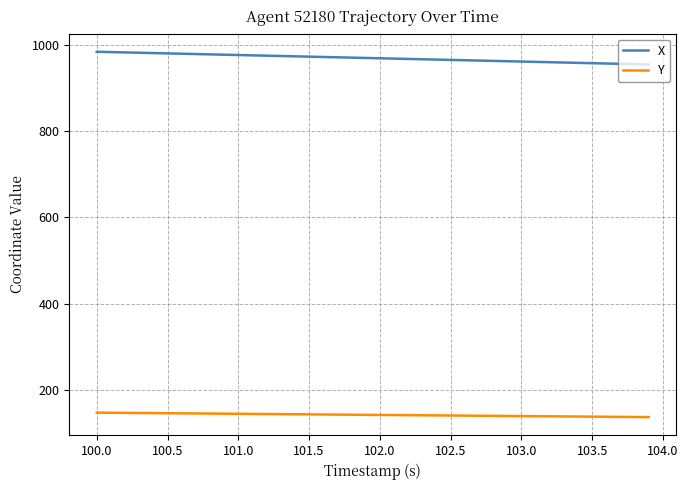

Does the chart display data point markers on the line(s)?

No